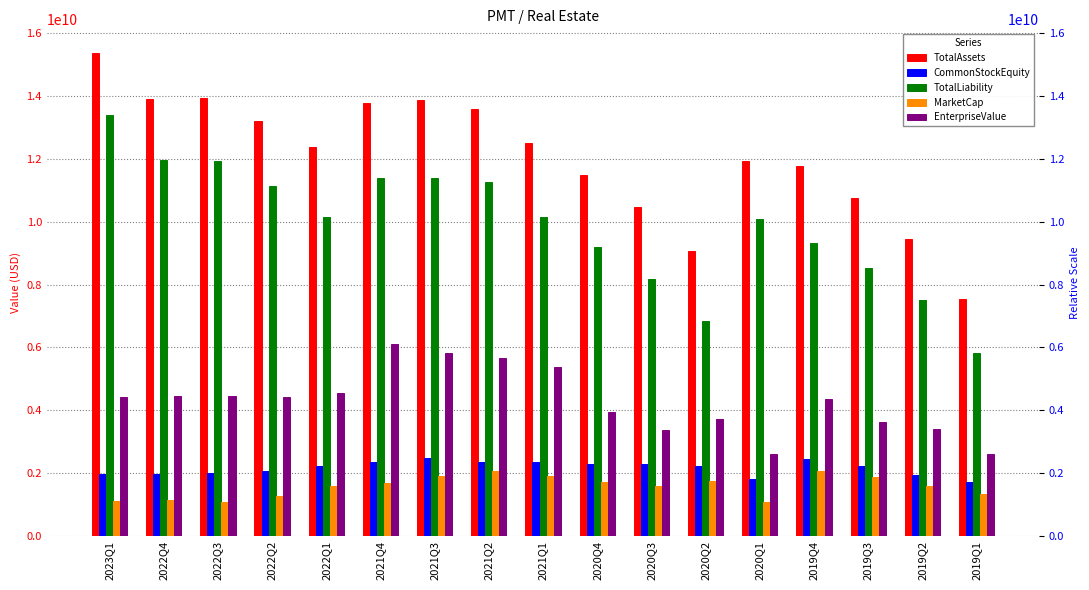

Which series has the largest total across all categories?

TotalAssets